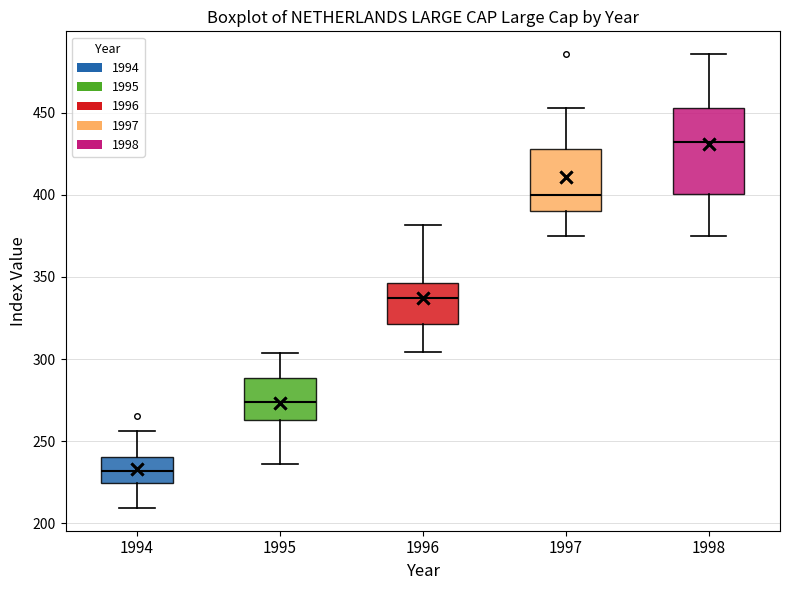

Which box's median line is the highest?

1998